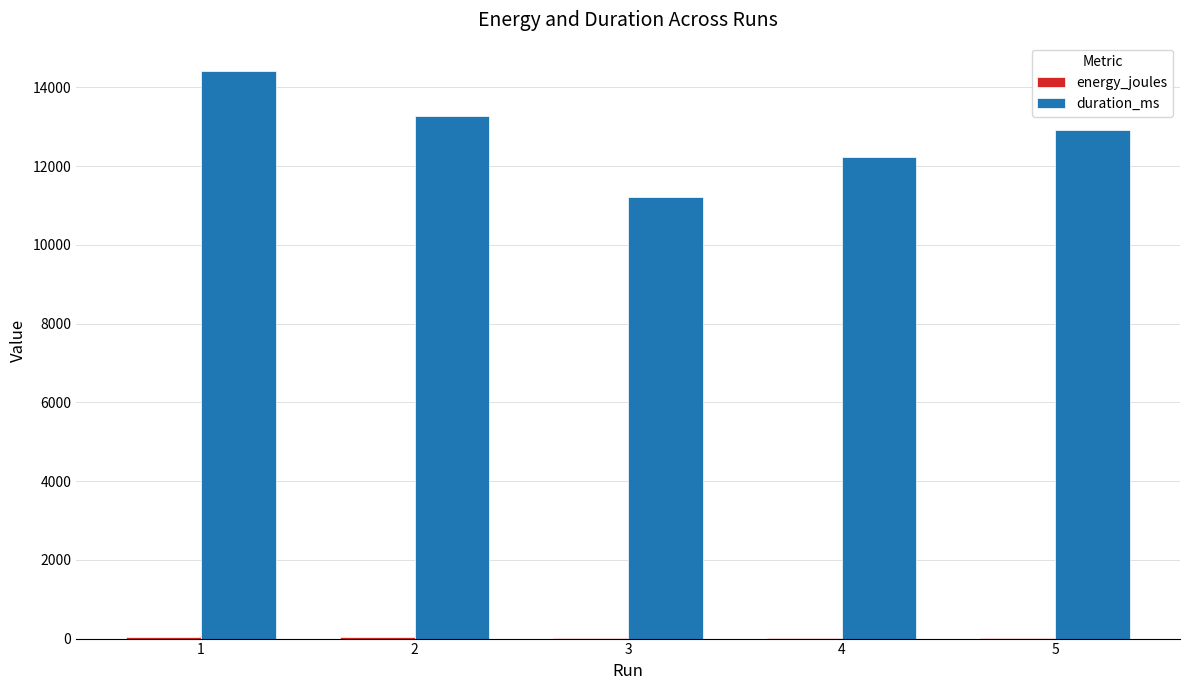

Which series changed the most between 1 and 5?

duration_ms